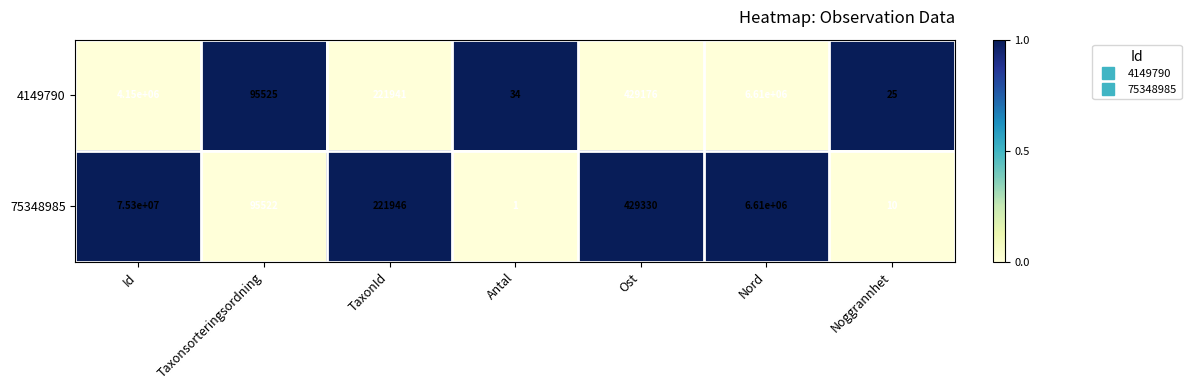

Reading left to right, list all the values displayed in this chart.

4149790: Id=4150000	Taxonsorteringsordning=95525	TaxonId=221941	Antal=34	Ost=429176	Nord=6610000	Noggrannhet=25
75348985: Id=75300000	Taxonsorteringsordning=95522	TaxonId=221946	Antal=1	Ost=429330	Nord=6610000	Noggrannhet=10